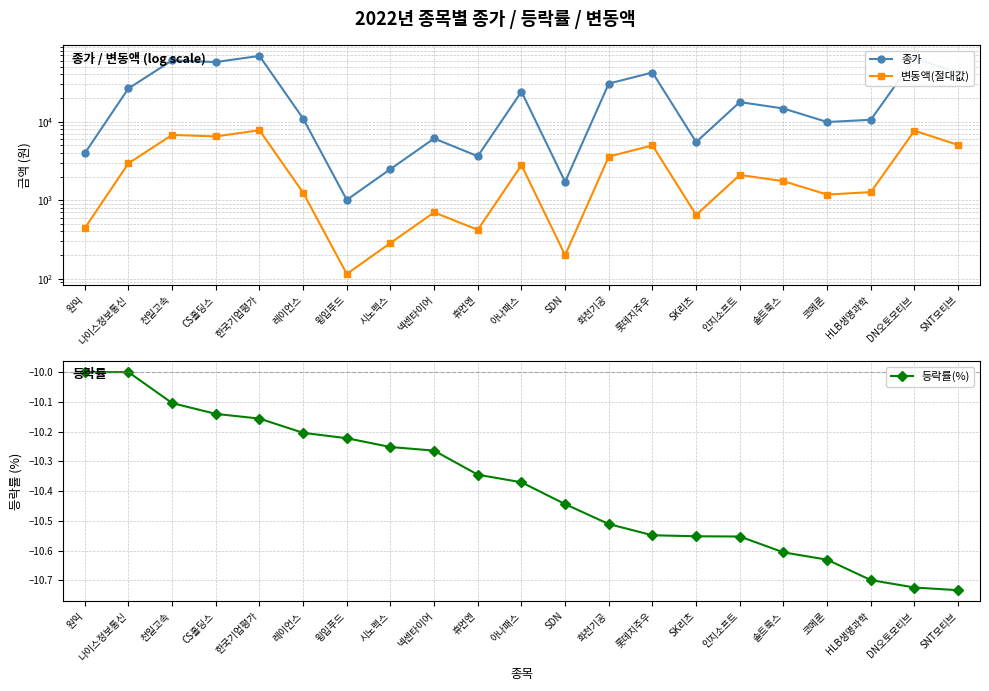

Which series has the widest spread of values?

종가